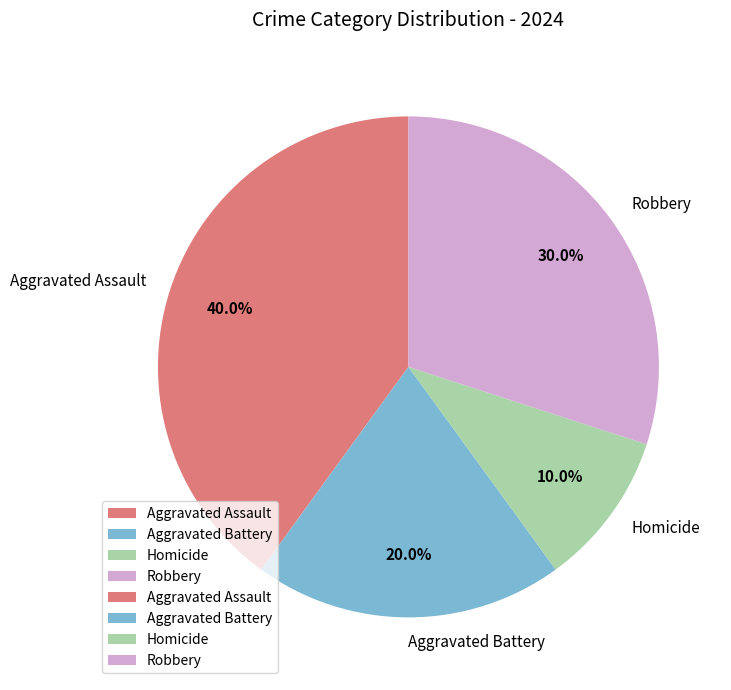

Which category has the biggest portion of the pie?

Aggravated Assault